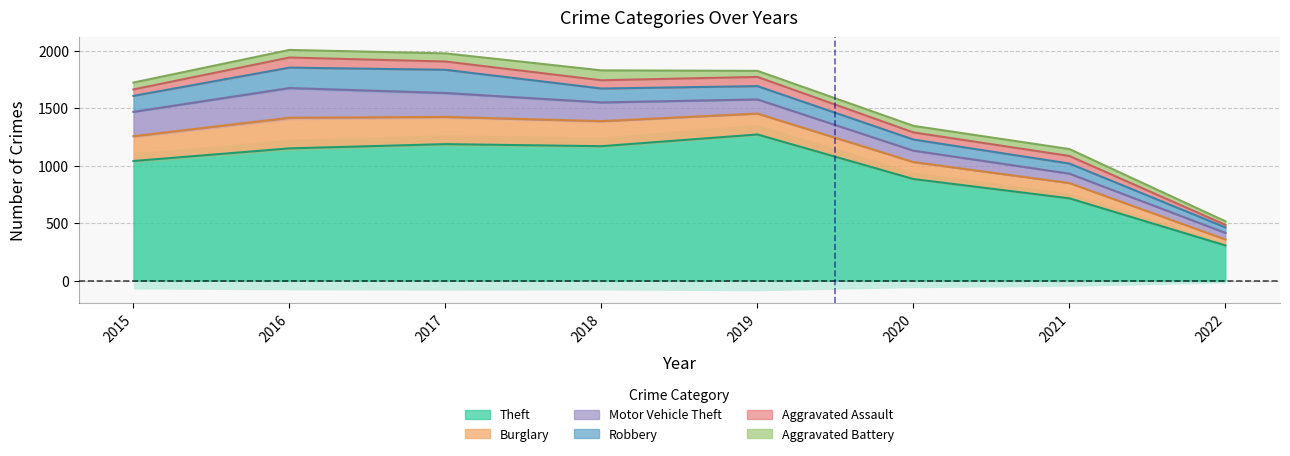

Which series has the widest spread of values?

Theft